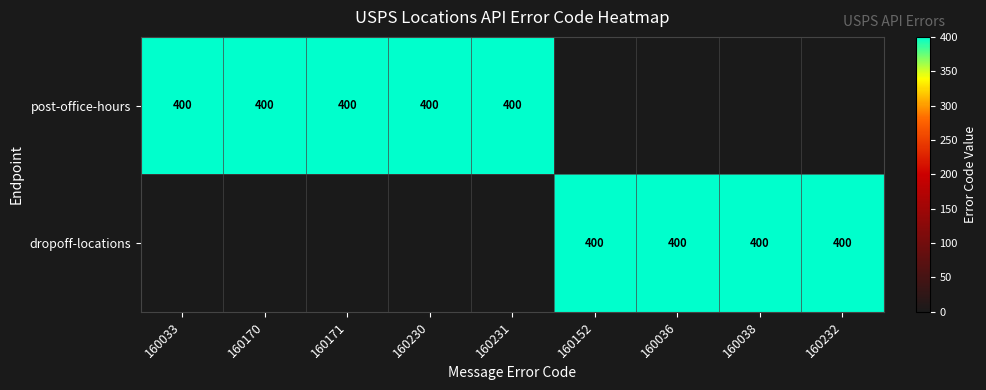

Which label corresponds to the largest value in the chart?

160033